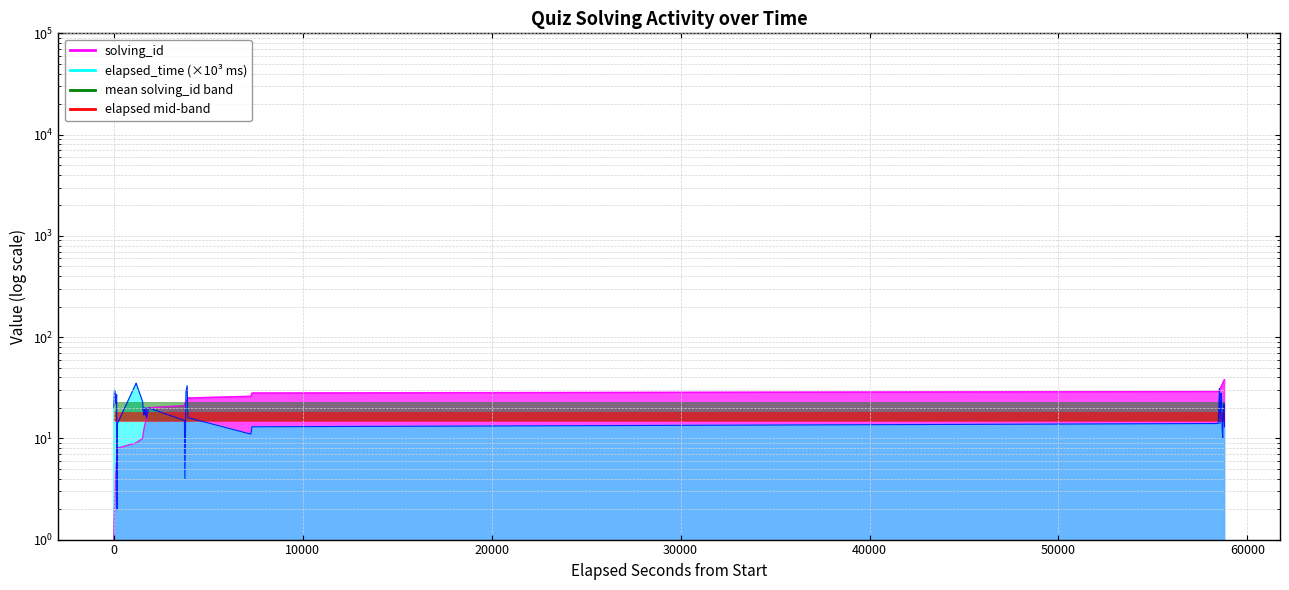

Which series has the widest spread of values?

solving_id